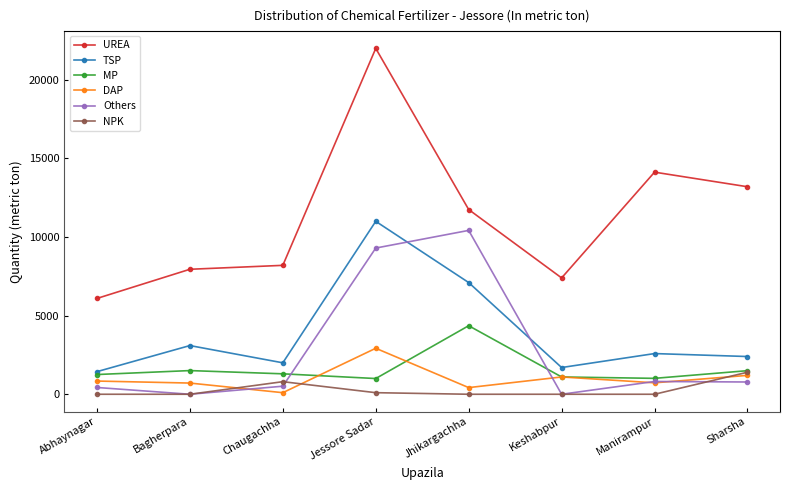

What is the label of the 5th point from the left?

Jhikargachha